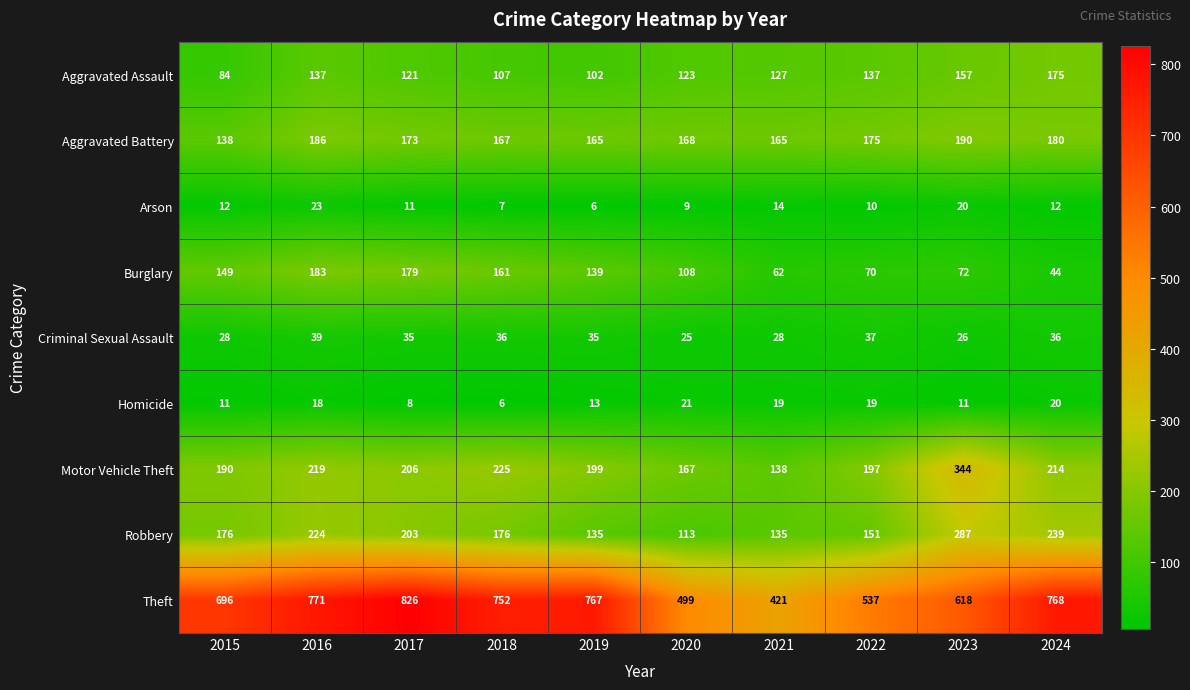

How many values in the Burglary series are below 139?

5